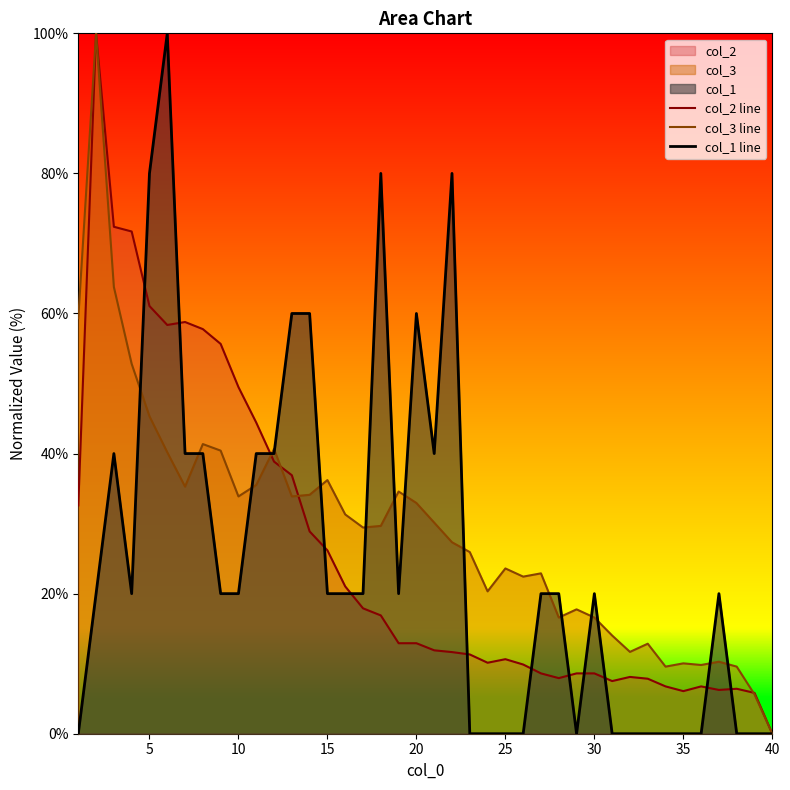

The col_2 line series shows 49.5 at 10. True or false?

True